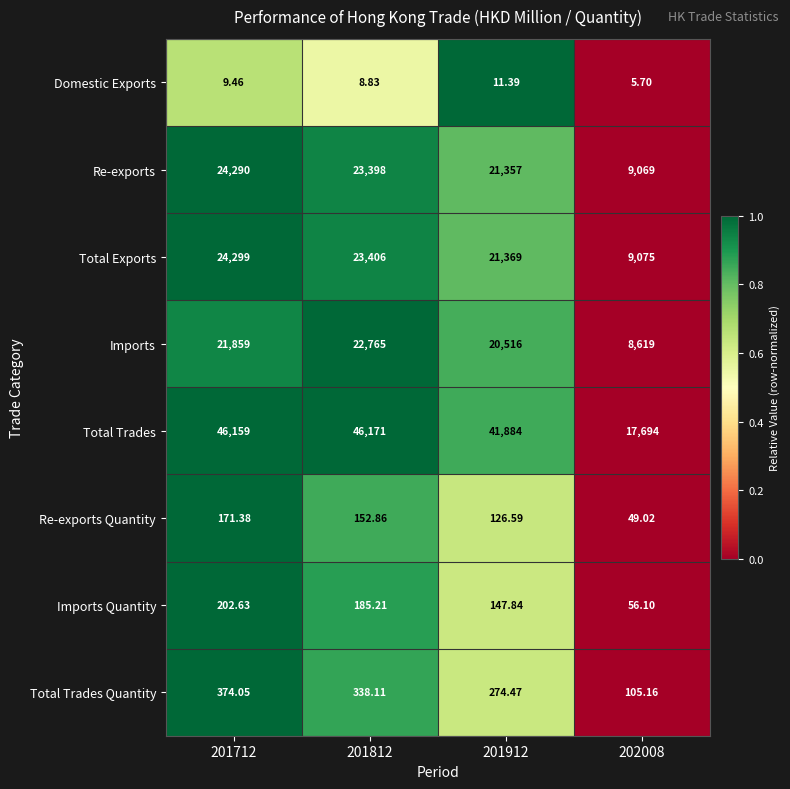

Between 201912 and 202008, which series saw the biggest shift?

Total Trades